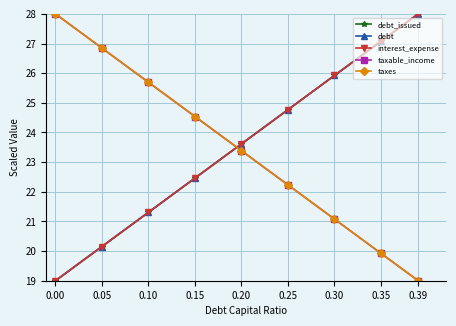

Does the chart have visible grid lines?

Yes